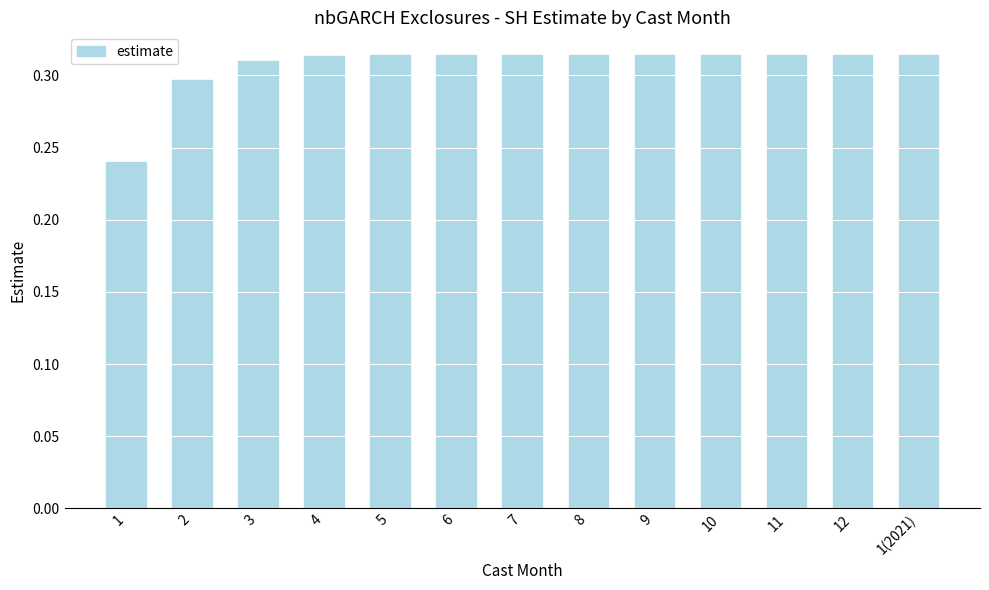

What is the label of the 2nd bar from the right?

12